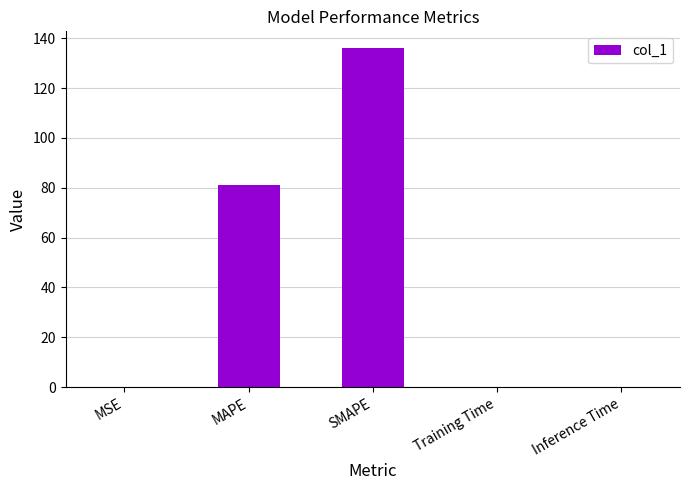

What is the greatest value displayed?

136.0